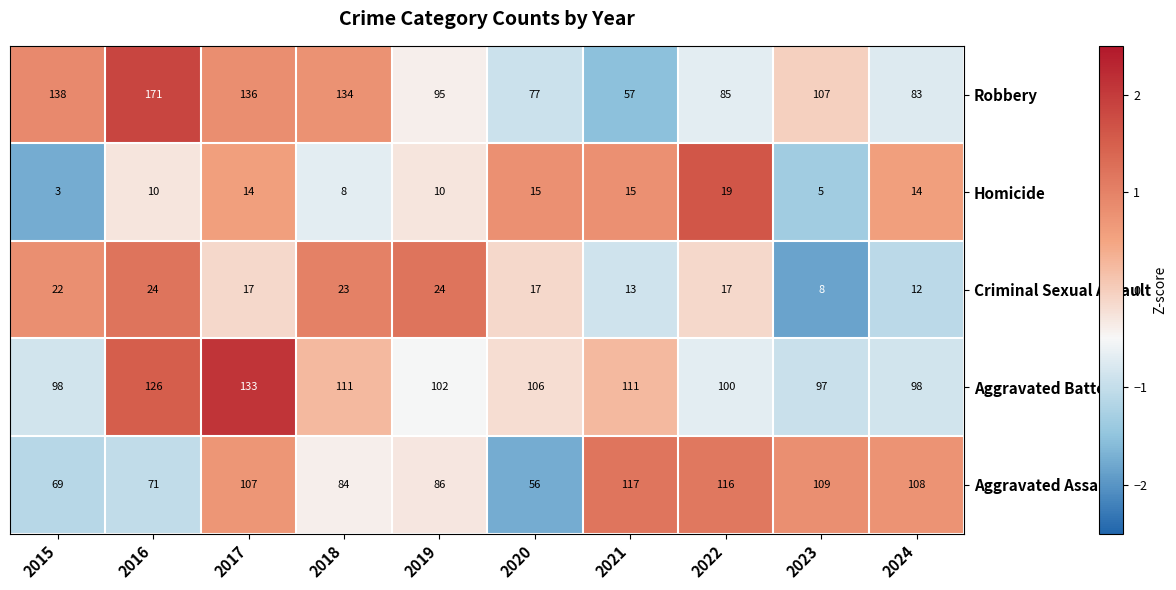

At which category does the chart reach its peak across all series?

2016